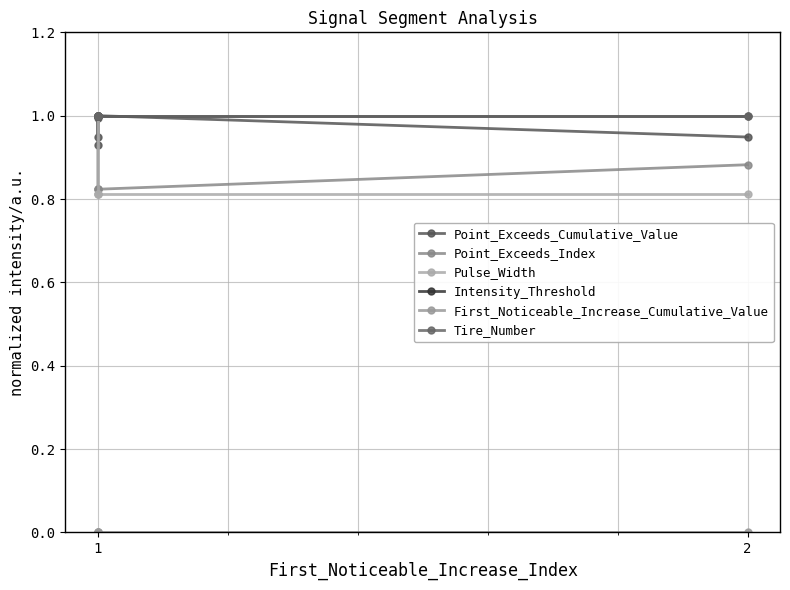

How many lines are shown in the chart?

6